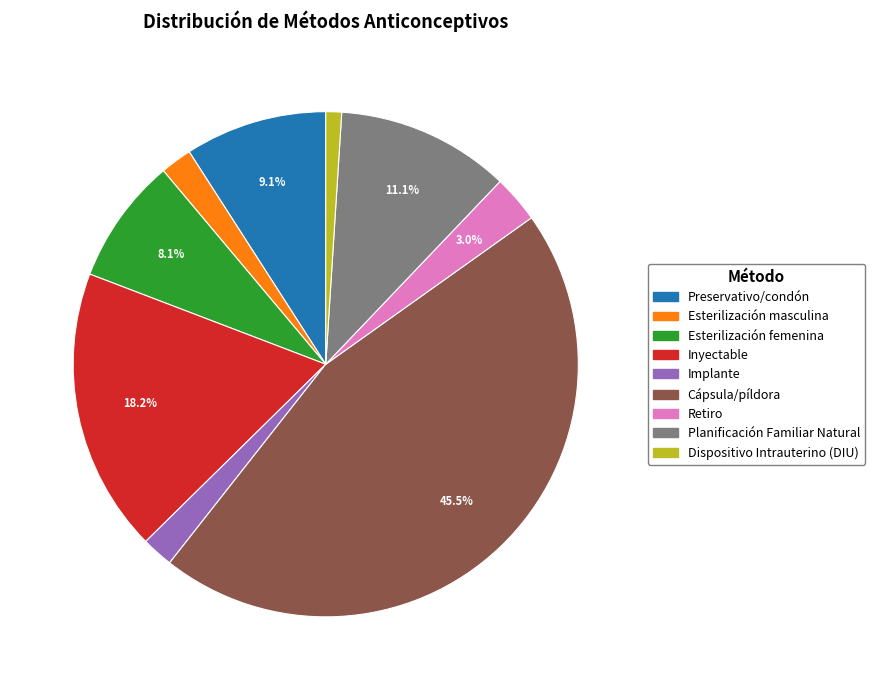

Does Dispositivo Intrauterino (DIU) represent more than half of the total?

No